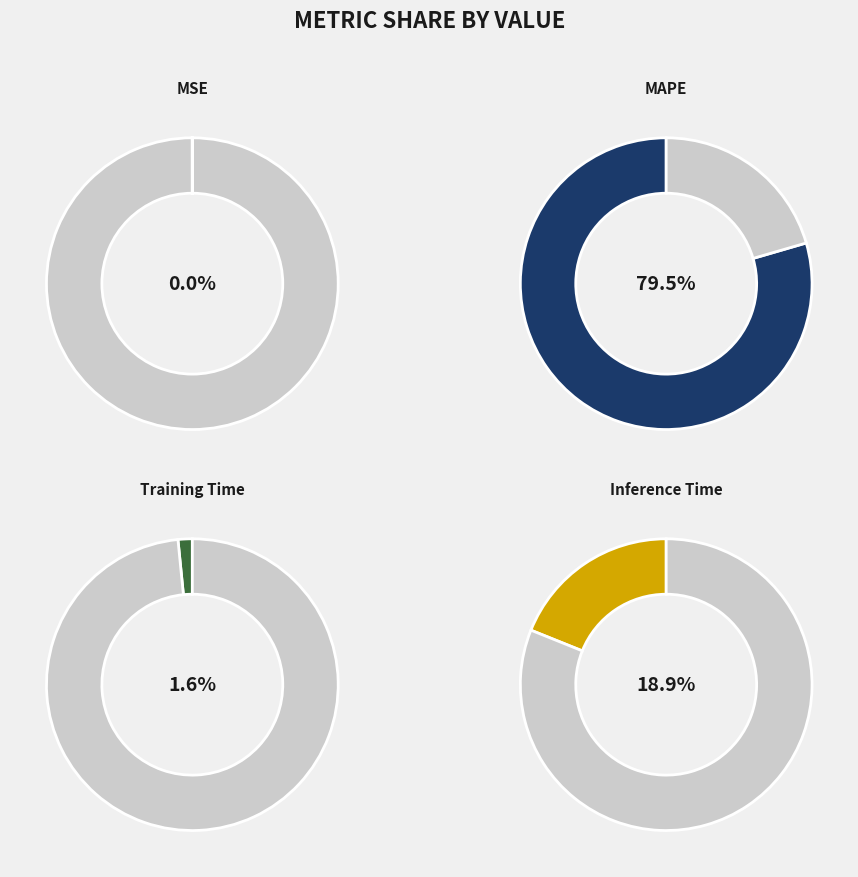

Which slice represents more than half of the pie?

MAPE